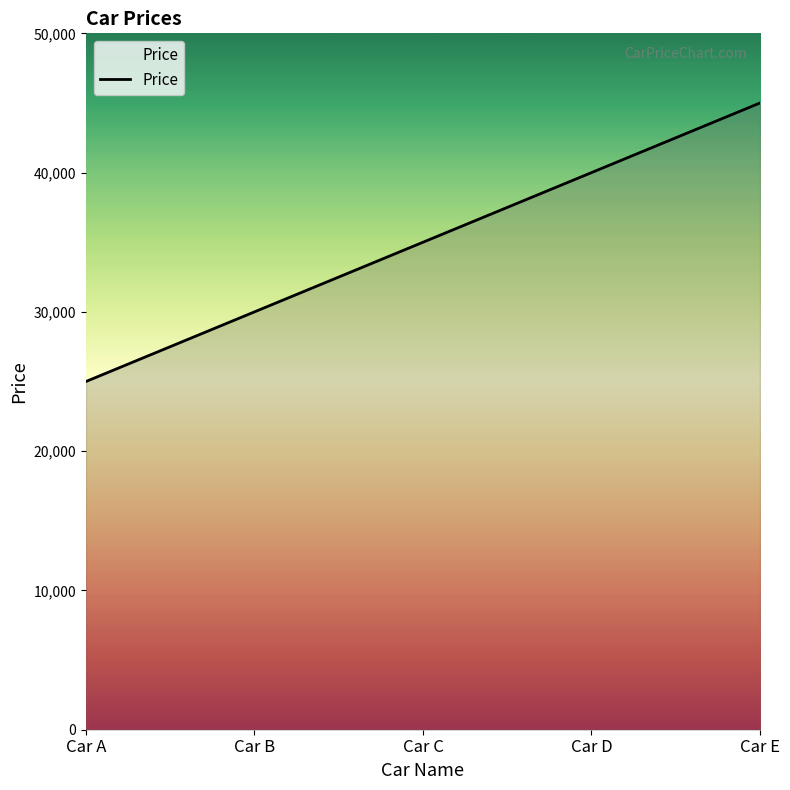

How many series are shown in this chart?

1